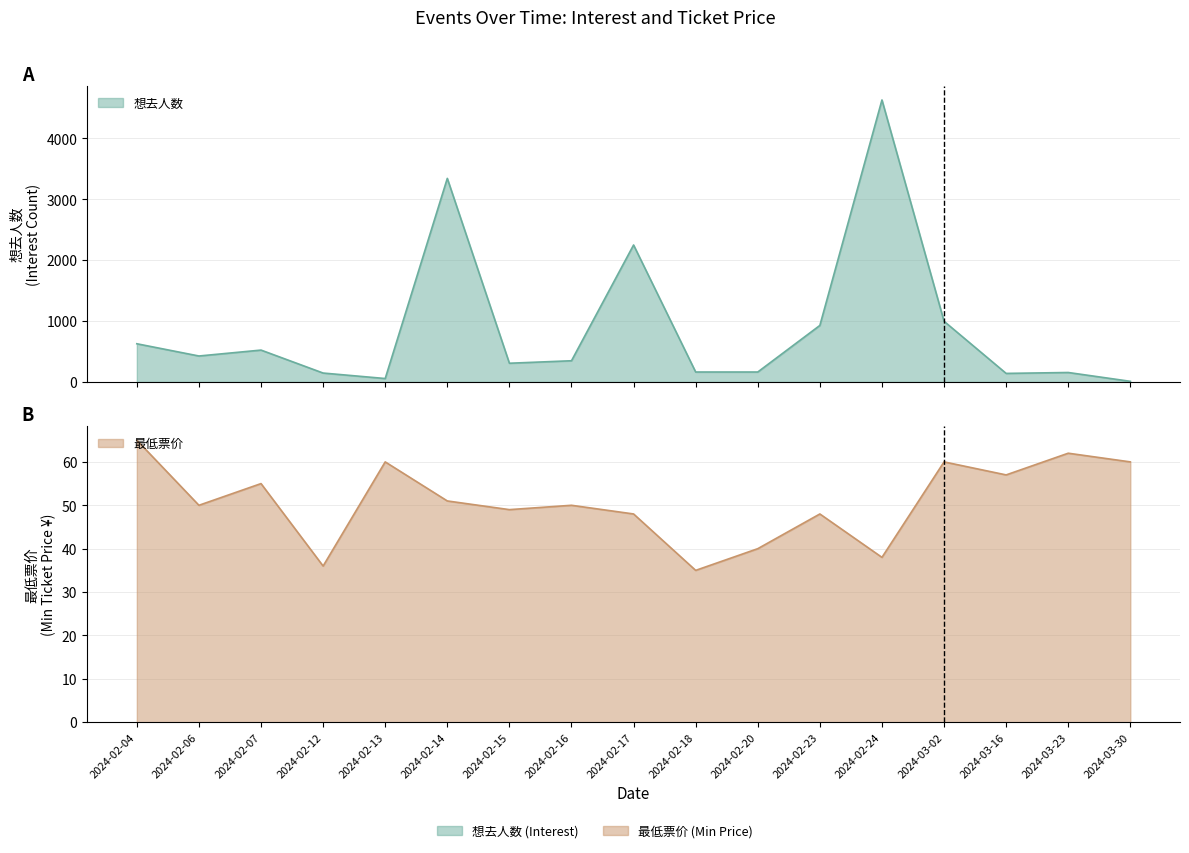

How many series are shown in this chart?

2